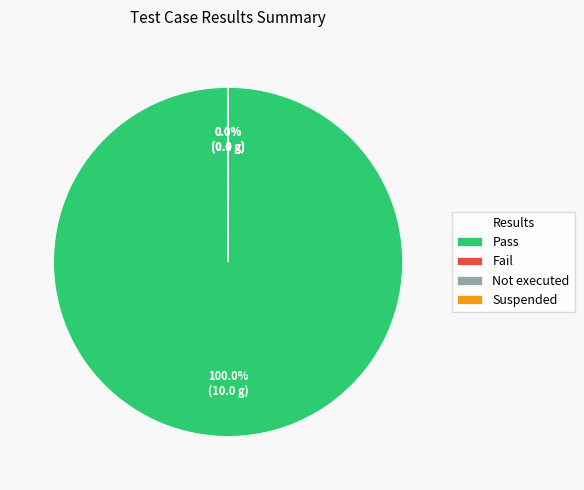

What is the largest slice in the pie chart?

Pass